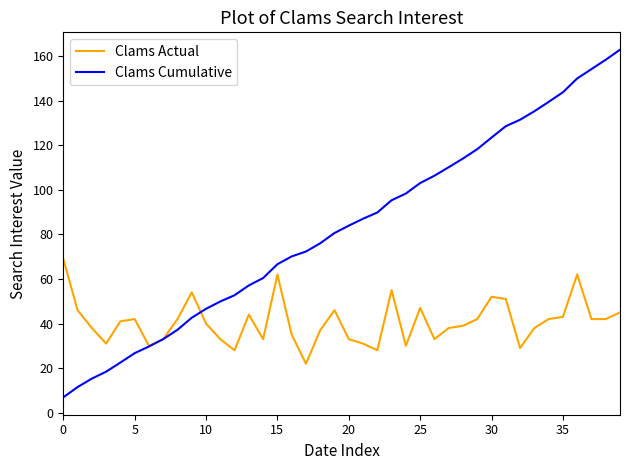

Reading left to right, list all the values displayed in this chart.

Clams Actual: 69.0	46.0	38.0	31.0	41.0	42.0	30.0	33.0	42.0	54.0	40.0	33.0	28.0	44.0	33.0	62.0	35.0	22.0	37.0	46.0	33.0	31.0	28.0	55.0	30.0	47.0	33.0	38.0	39.0	42.0	52.0	51.0	29.0	38.0	42.0	43.0	62.0	42.0	42.0	45.0
Clams Cumulative: 6.9	11.5	15.3	18.4	22.5	26.7	29.7	33.0	37.2	42.6	46.6	49.9	52.7	57.1	60.4	66.6	70.1	72.3	76.0	80.6	83.9	87.0	89.8	95.3	98.3	103.0	106.3	110.1	114.0	118.2	123.4	128.5	131.4	135.2	139.4	143.7	149.9	154.1	158.3	162.8